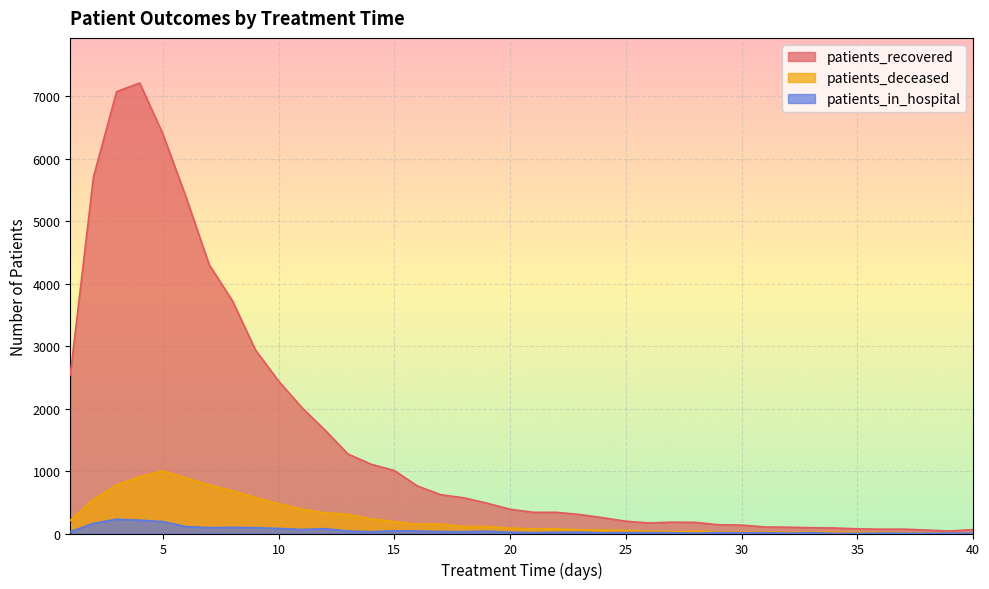

What is the average value of the patients_recovered series?

1515